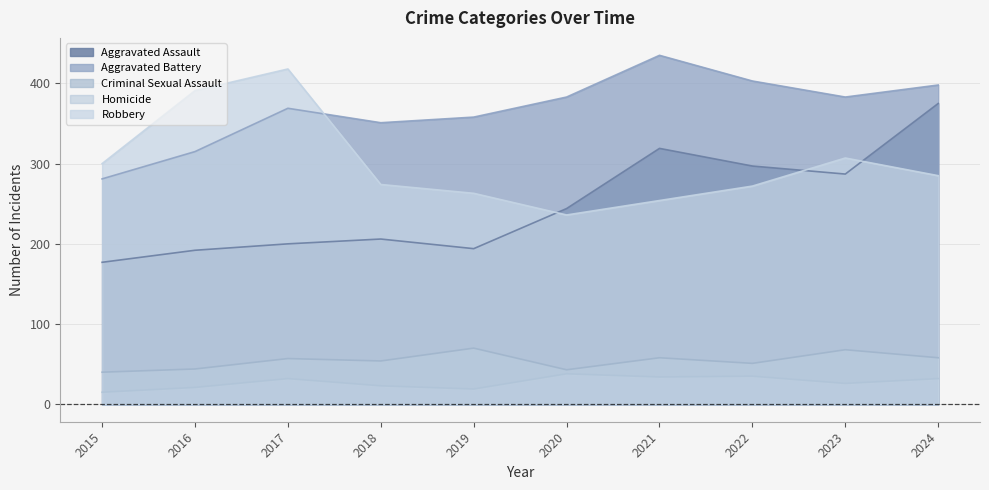

Reading left to right, transcribe all the data shown in this chart.

Aggravated Assault: 2015=177	2016=192	2017=200	2018=206	2019=194	2020=244	2021=319	2022=297	2023=287	2024=375
Aggravated Battery: 2015=281	2016=315	2017=369	2018=351	2019=358	2020=383	2021=435	2022=403	2023=383	2024=398
Criminal Sexual Assault: 2015=40	2016=44	2017=57	2018=54	2019=70	2020=43	2021=58	2022=51	2023=68	2024=58
Homicide: 2015=15	2016=21	2017=32	2018=23	2019=19	2020=38	2021=34	2022=35	2023=26	2024=32
Robbery: 2015=300	2016=391	2017=418	2018=274	2019=263	2020=236	2021=254	2022=272	2023=307	2024=285